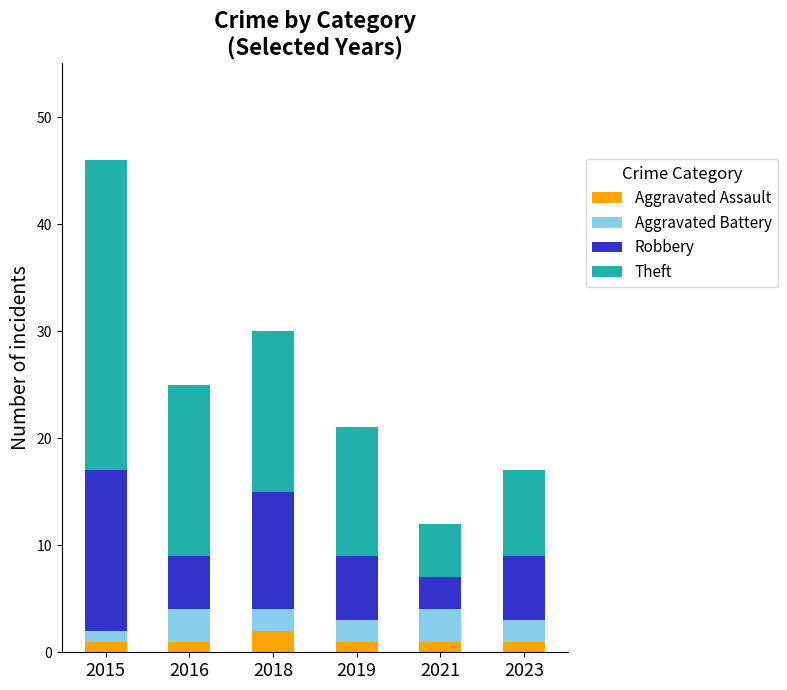

What is the sum of all Aggravated Assault values?

7